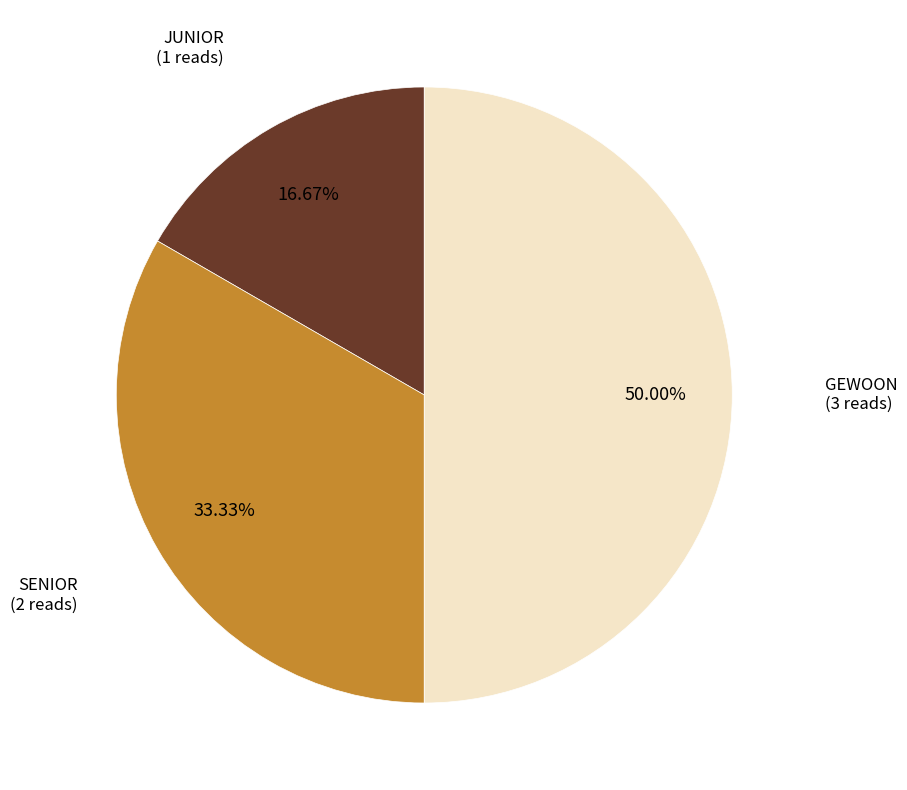

Rank the categories by value from highest to lowest.

GEWOON, SENIOR, JUNIOR